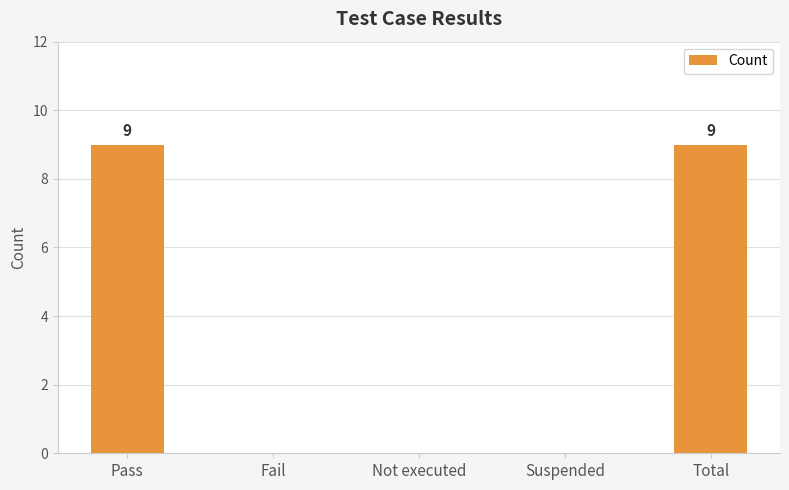

Reading left to right, extract all data points from this chart.

Pass=9	Fail=0	Not executed=0	Suspended=0	Total=9